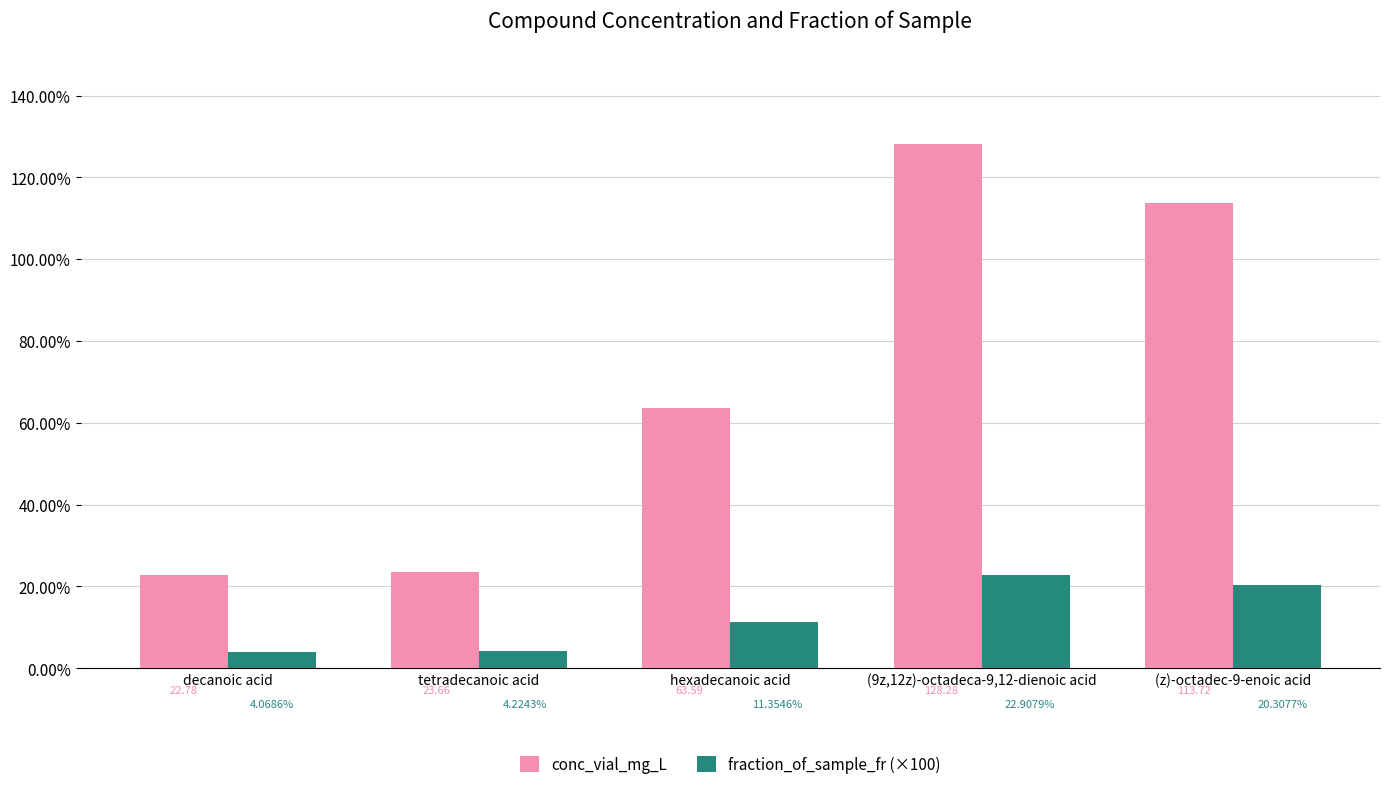

At which category is the sum across all series the highest?

(9z,12z)-octadeca-9,12-dienoic acid